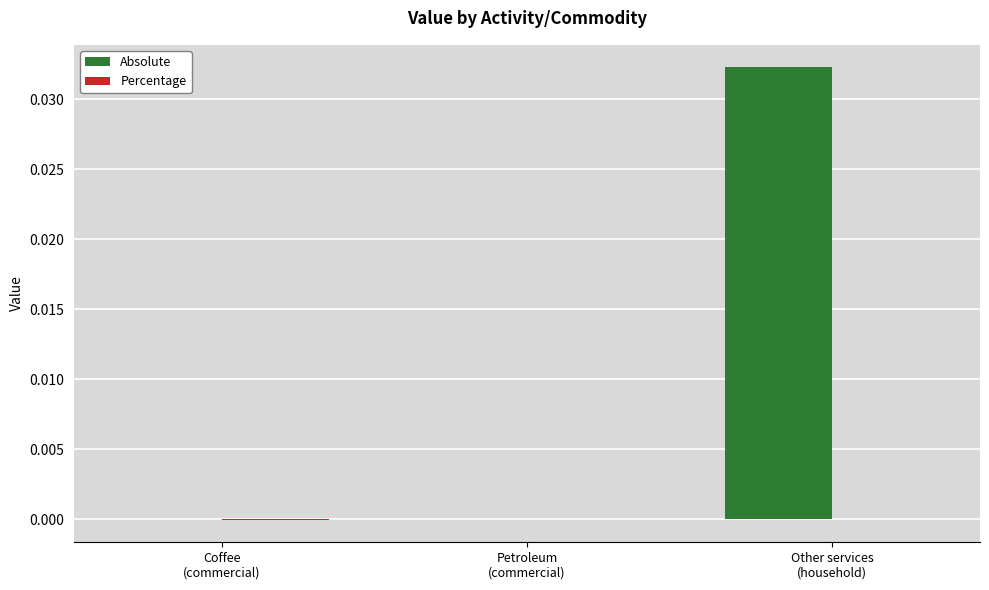

The Absolute series shows 0.1 at Other services
(household). True or false?

False